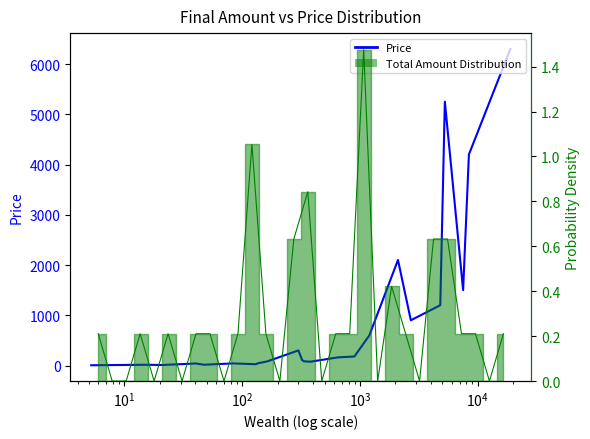

True or false: the data has more than 1 interior local peaks.

True